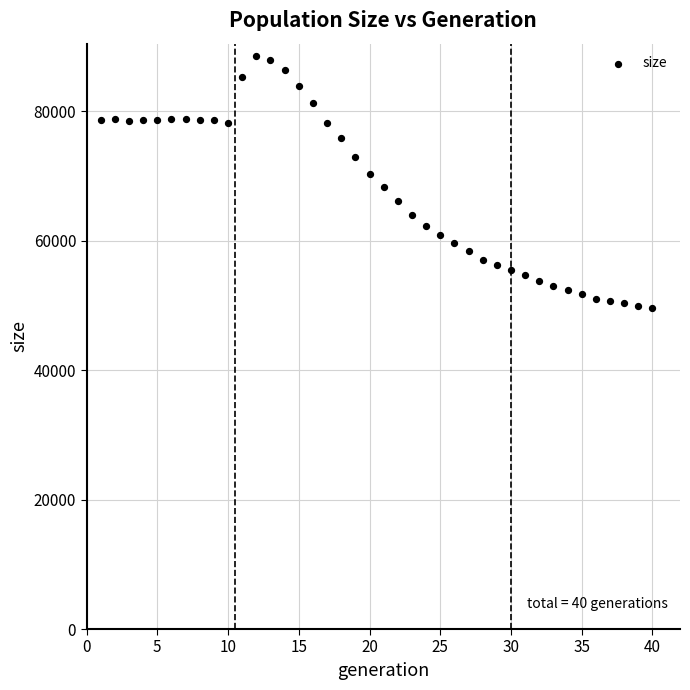

What is the range of Y values (max minus min)?

38892